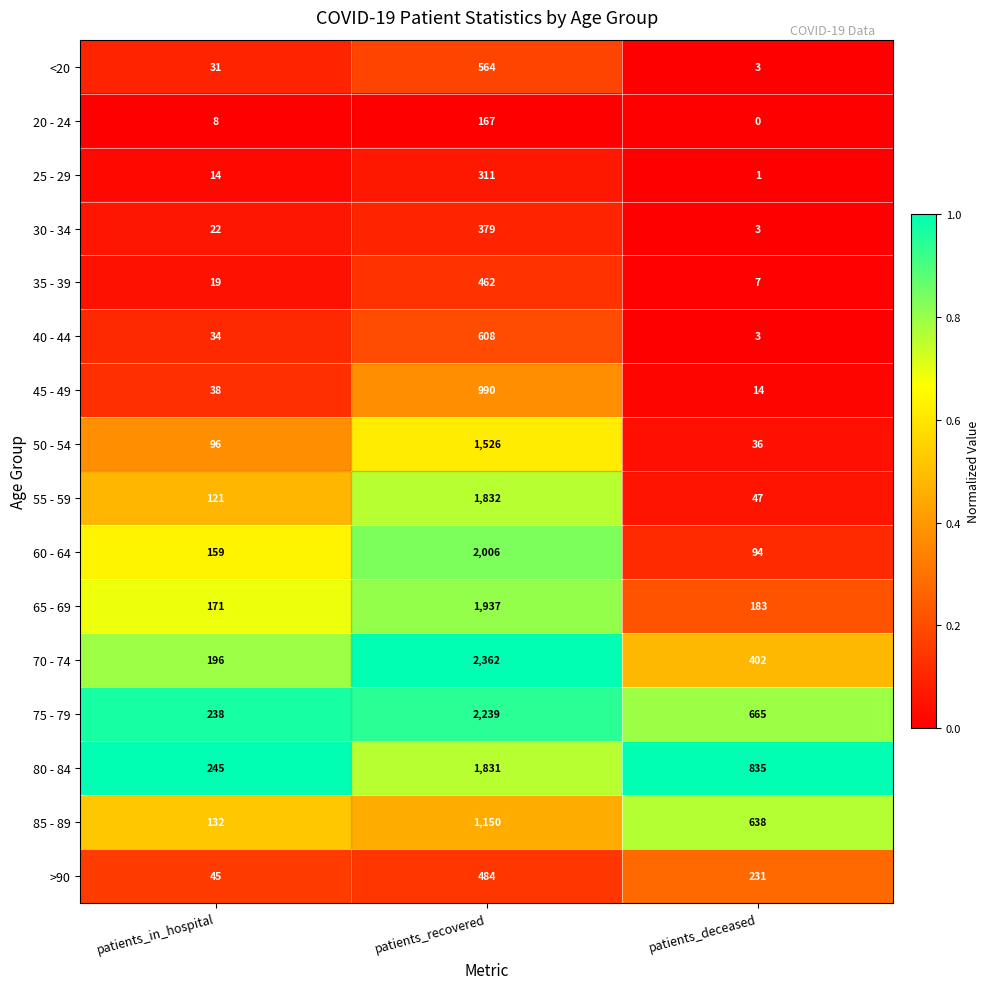

What is the highest value of the 40 - 44 series?

608